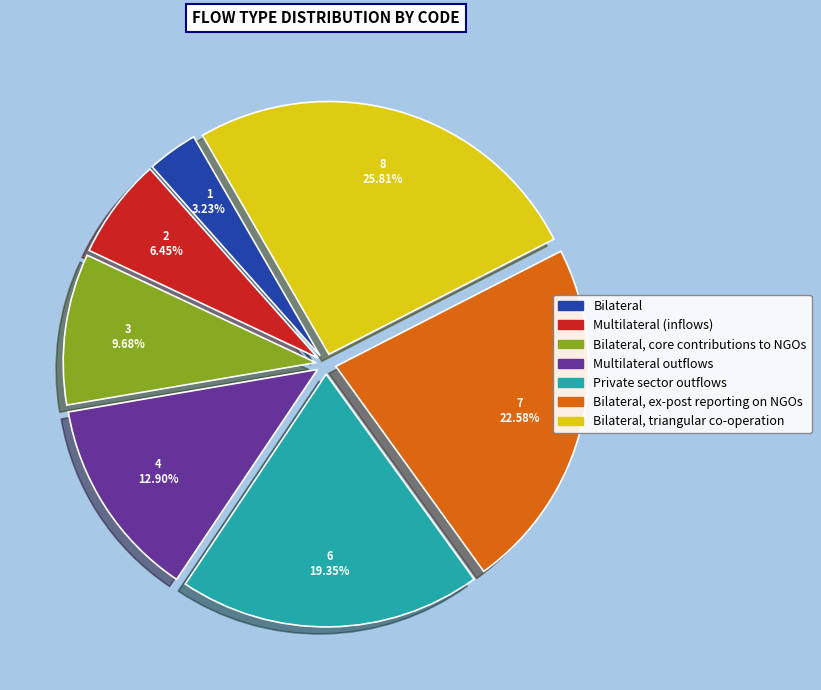

Is there a majority slice in this chart?

No